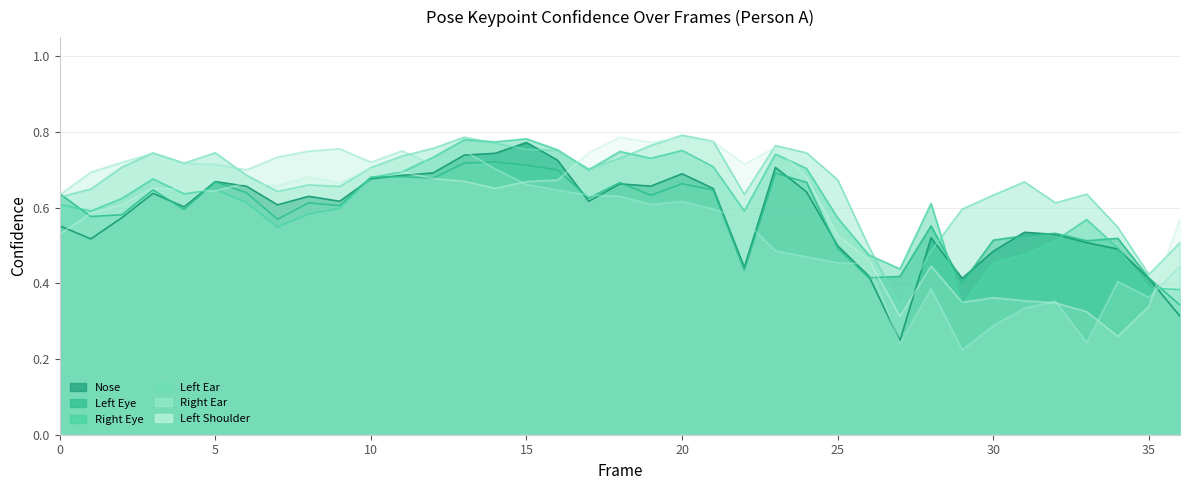

Reading right to left, extract all data points from this chart.

a_nose_confidence: 36=0.3	35=0.4	34=0.5	33=0.5	32=0.5	31=0.5	30=0.5	29=0.4	28=0.5	27=0.2	26=0.4	25=0.5	24=0.6	23=0.7	22=0.4	21=0.7	20=0.7	19=0.7	18=0.7	17=0.6	16=0.7	15=0.8	14=0.7	13=0.7	12=0.7	11=0.7	10=0.7	9=0.6	8=0.6	7=0.6	6=0.7	5=0.7	4=0.6	3=0.6	2=0.6	1=0.5	0=0.6
a_left_eye_confidence: 36=0.3	35=0.4	34=0.5	33=0.5	32=0.5	31=0.5	30=0.5	29=0.4	28=0.6	27=0.4	26=0.4	25=0.5	24=0.7	23=0.7	22=0.4	21=0.6	20=0.7	19=0.6	18=0.7	17=0.6	16=0.7	15=0.7	14=0.7	13=0.7	12=0.7	11=0.7	10=0.7	9=0.6	8=0.6	7=0.6	6=0.6	5=0.7	4=0.6	3=0.6	2=0.6	1=0.6	0=0.6
a_right_eye_confidence: 36=0.4	35=0.4	34=0.5	33=0.6	32=0.5	31=0.5	30=0.5	29=0.3	28=0.6	27=0.4	26=0.5	25=0.6	24=0.7	23=0.7	22=0.6	21=0.7	20=0.8	19=0.7	18=0.7	17=0.7	16=0.8	15=0.8	14=0.8	13=0.8	12=0.7	11=0.7	10=0.7	9=0.6	8=0.6	7=0.5	6=0.6	5=0.6	4=0.6	3=0.7	2=0.6	1=0.6	0=0.6
a_left_ear_confidence: 36=0.5	35=0.4	34=0.5	33=0.6	32=0.6	31=0.7	30=0.6	29=0.6	28=0.5	27=0.3	26=0.5	25=0.7	24=0.7	23=0.8	22=0.6	21=0.8	20=0.8	19=0.8	18=0.7	17=0.7	16=0.8	15=0.8	14=0.8	13=0.8	12=0.8	11=0.7	10=0.7	9=0.7	8=0.7	7=0.6	6=0.7	5=0.7	4=0.7	3=0.7	2=0.7	1=0.6	0=0.6
a_right_ear_confidence: 36=0.4	35=0.4	34=0.4	33=0.2	32=0.4	31=0.3	30=0.3	29=0.2	28=0.4	27=0.2	26=0.5	25=0.5	24=0.5	23=0.5	22=0.6	21=0.6	20=0.6	19=0.6	18=0.6	17=0.6	16=0.6	15=0.7	14=0.7	13=0.7	12=0.7	11=0.7	10=0.7	9=0.8	8=0.7	7=0.7	6=0.7	5=0.7	4=0.7	3=0.7	2=0.7	1=0.7	0=0.6
a_left_shoulder_confidence: 36=0.6	35=0.3	34=0.3	33=0.3	32=0.3	31=0.4	30=0.4	29=0.3	28=0.4	27=0.3	26=0.5	25=0.5	24=0.7	23=0.8	22=0.7	21=0.8	20=0.8	19=0.8	18=0.8	17=0.7	16=0.7	15=0.7	14=0.7	13=0.7	12=0.7	11=0.7	10=0.7	9=0.7	8=0.7	7=0.7	6=0.7	5=0.6	4=0.6	3=0.7	2=0.6	1=0.6	0=0.5